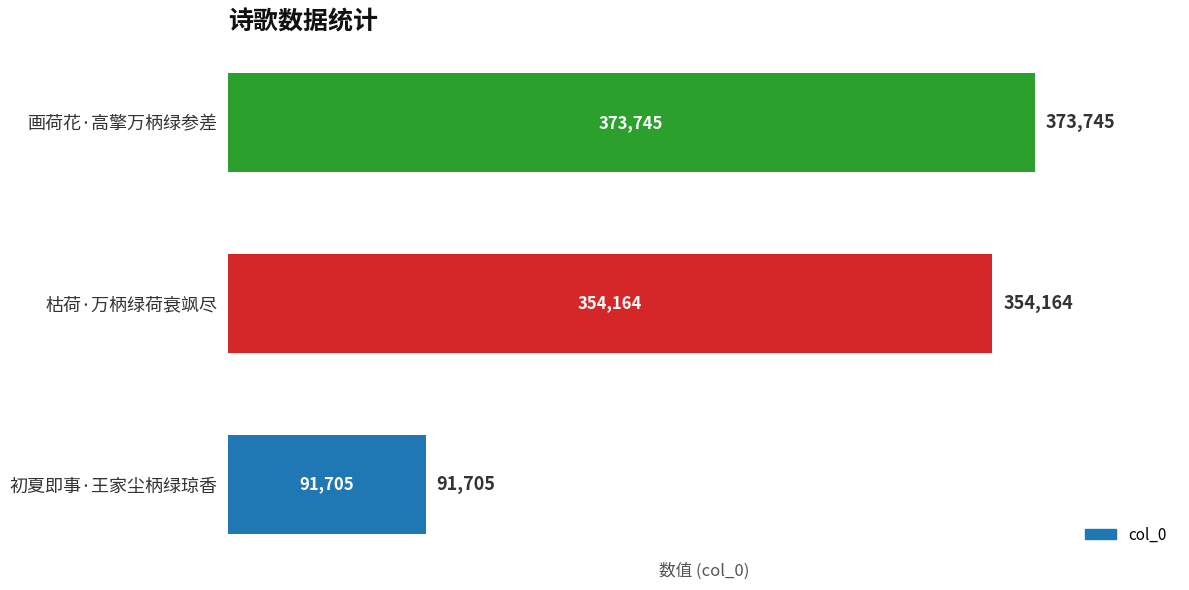

Between 画荷花·高擎万柄绿参差 and 枯荷·万柄绿荷衰飒尽, which is larger?

画荷花·高擎万柄绿参差